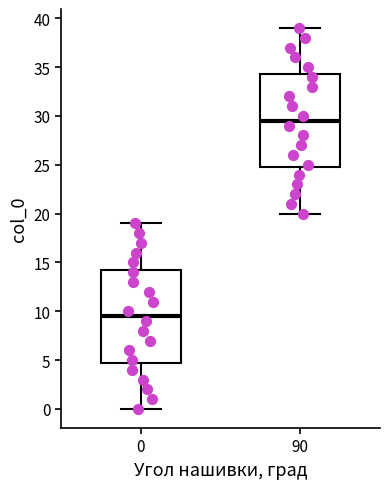

Where does the median line of the box at x = 90 sit on the y-axis? The values are not printed on the chart, so give them approximately, as read against the axis.

29.5